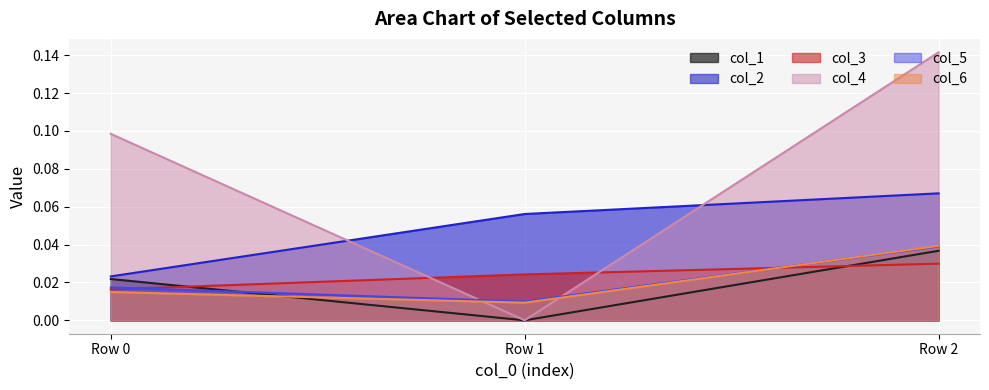

At which category is the sum across all series the highest?

Row 2